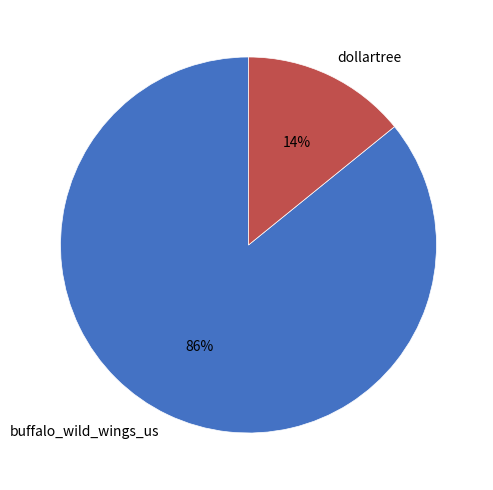

What is the majority slice?

buffalo_wild_wings_us